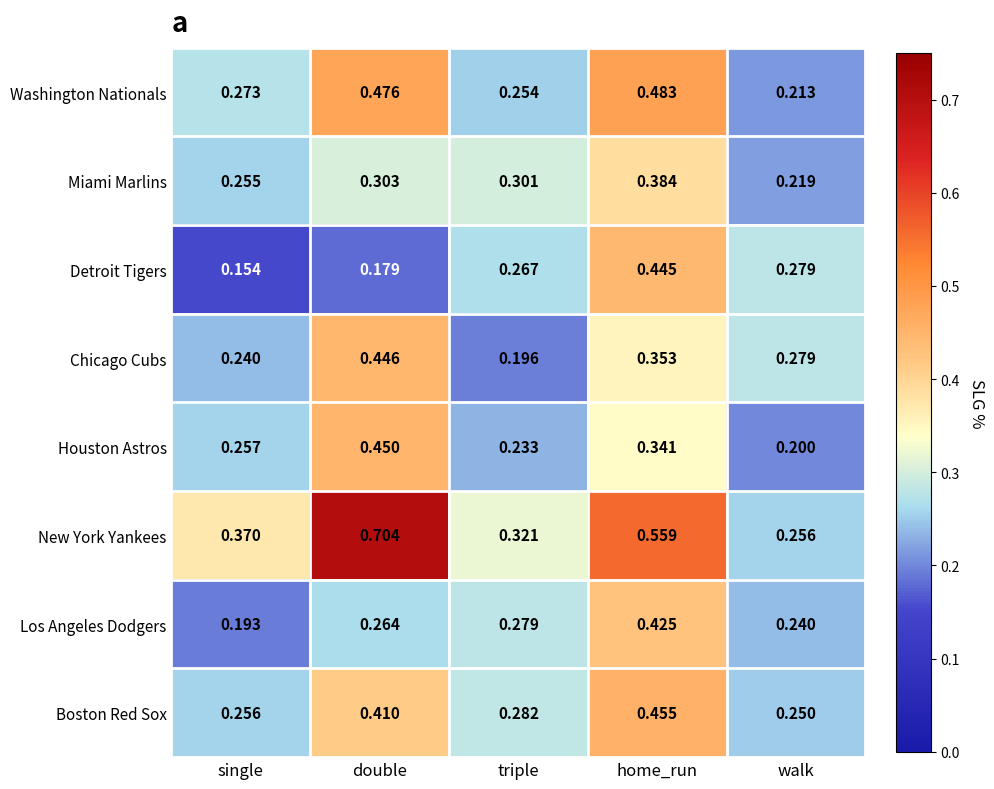

Where is Houston Astros nearest to the value 0?

walk